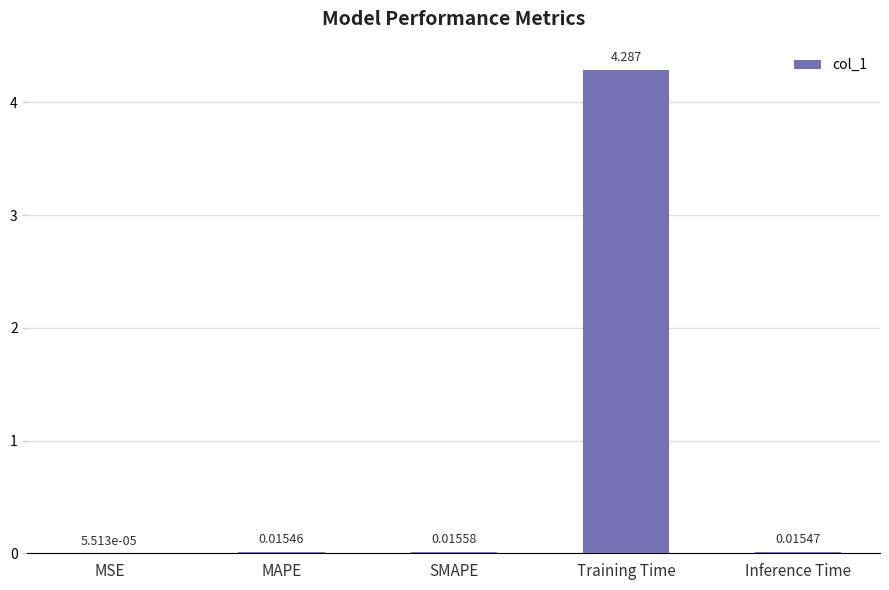

Are the bars horizontal?

No